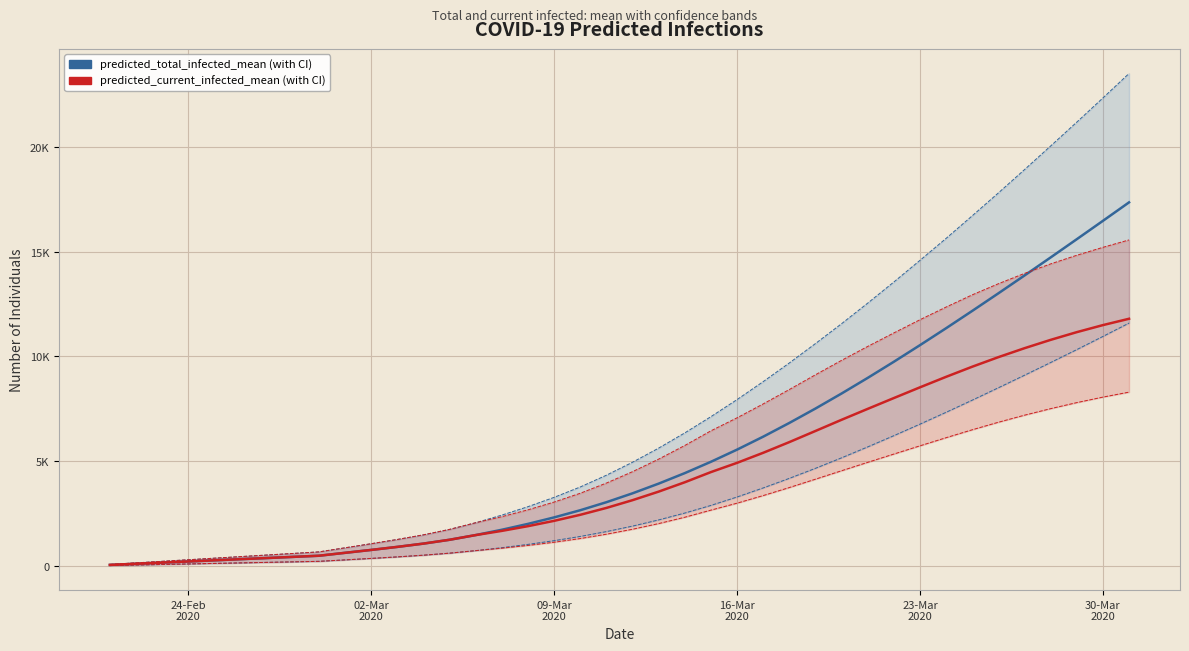

Reading left to right, extract all data points from this chart.

predicted_total_infected_mean: 55	109	164	218	273	328	382	437	492	631	769	914	1071	1254	1478	1732	2012	2321	2663	3046	3470	3933	4434	4975	5555	6173	6828	7515	8233	8978	9748	10540	11349	12175	13014	13865	14726	15596	16472	17354
predicted_total_infected_lower: 25	50	75	100	125	150	175	200	225	294	364	437	518	615	736	877	1034	1211	1413	1644	1906	2201	2529	2893	3295	3727	4184	4663	5164	5685	6221	6772	7337	7916	8507	9105	9712	10328	10956	11594
predicted_total_infected_upper: 75	150	225	300	375	450	525	600	675	870	1065	1268	1489	1749	2067	2431	2833	3278	3773	4334	4953	5627	6353	7128	7943	8800	9690	10616	11564	12546	13554	14587	15636	16714	17805	18917	20044	21182	22336	23504
predicted_current_infected_mean: 55	109	164	218	273	328	382	437	492	631	769	914	1071	1254	1478	1678	1903	2157	2445	2773	3143	3551	3998	4483	4924	5404	5914	6445	6979	7500	8016	8528	9029	9512	9968	10395	10793	11161	11497	11800
predicted_current_infected_lower: 25	50	75	100	125	150	175	200	225	294	364	437	518	615	736	852	984	1136	1313	1519	1756	2026	2329	2668	3000	3363	3746	4145	4548	4949	5344	5737	6125	6503	6862	7199	7511	7799	8062	8299
predicted_current_infected_upper: 75	150	225	300	375	450	525	600	675	870	1065	1268	1489	1749	2067	2356	2683	3053	3473	3959	4503	5102	5753	6453	7073	7736	8423	9127	9816	10480	11124	11754	12359	12941	13471	13964	14418	14830	15208	15562